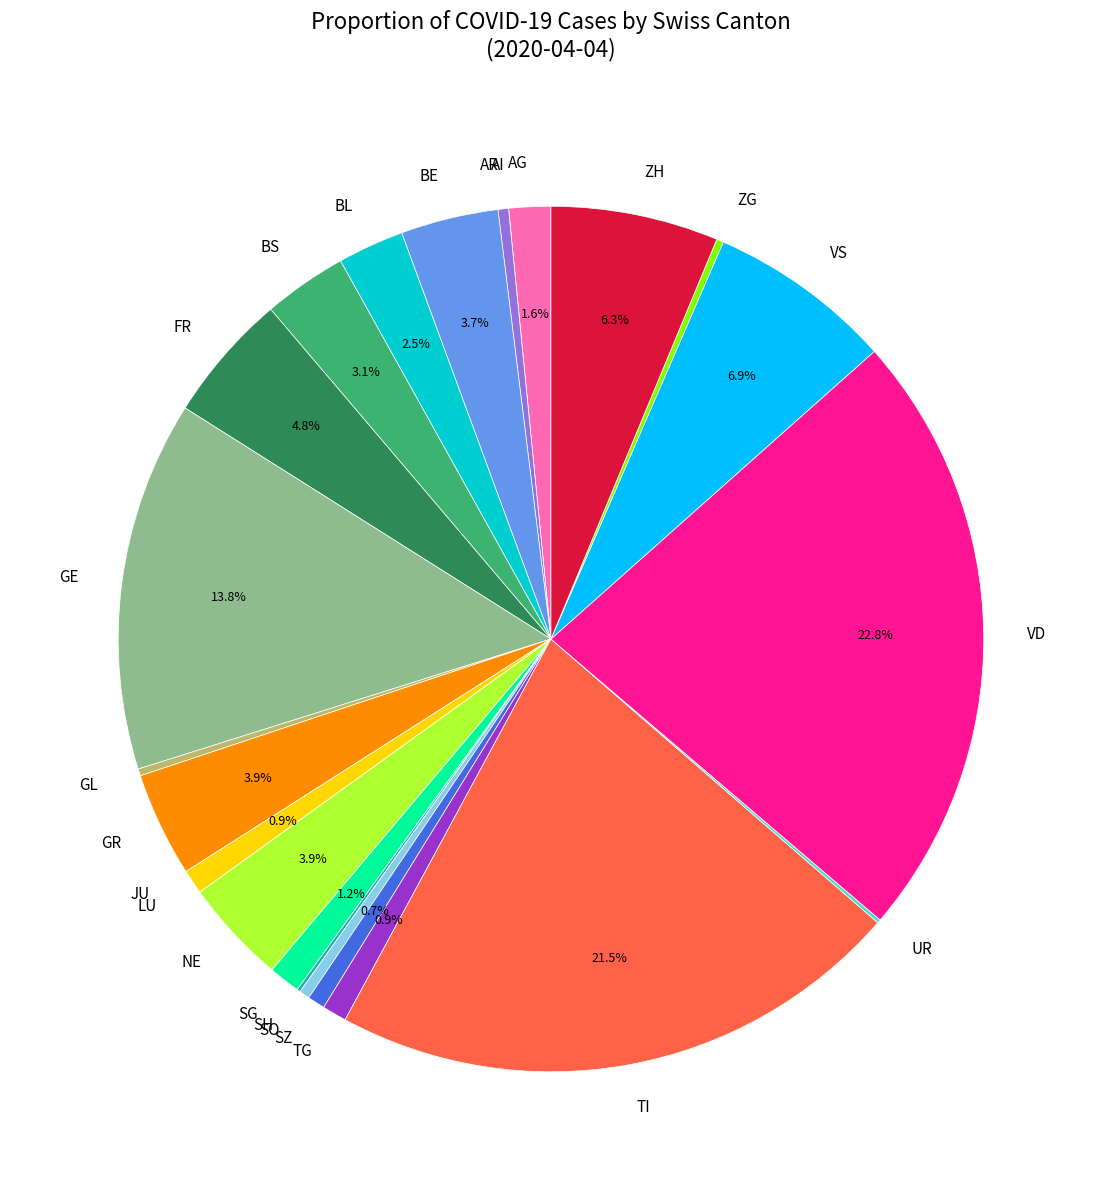

Is there a majority slice in this chart?

No